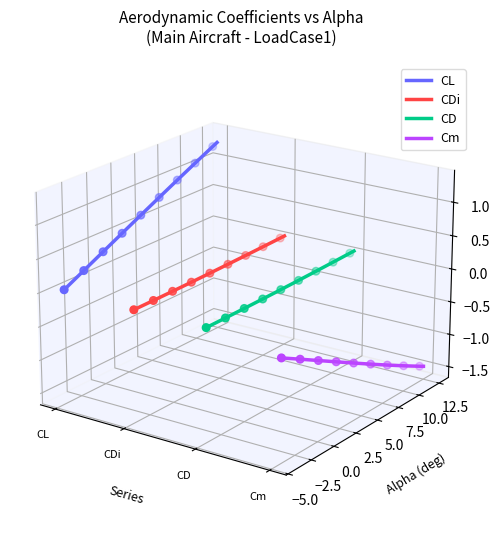

Is the value of CDi at 4 greater than the value of CD at 27?

No